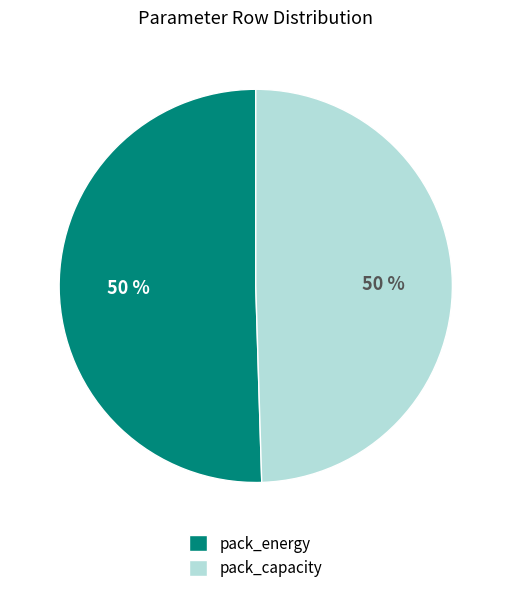

Is it true that pack_energy is 61% of the pie?

False